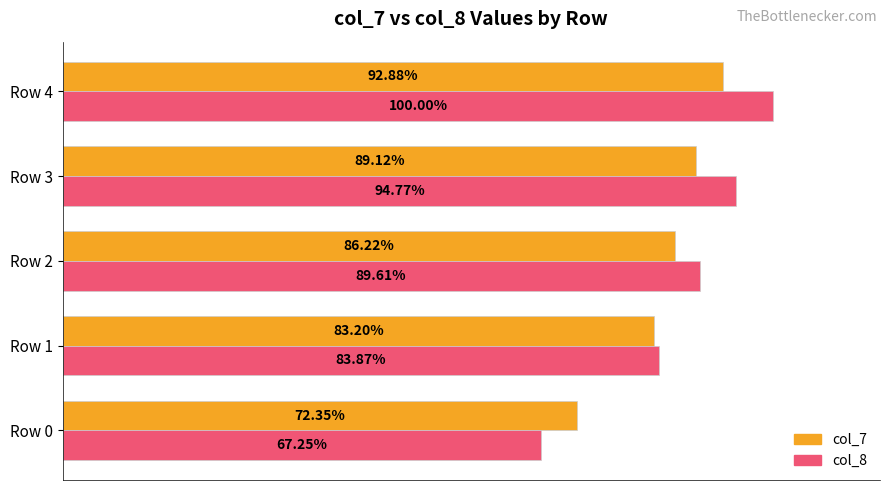

Is the value of col_7 at Row 2 greater than the value of col_8 at Row 2?

No